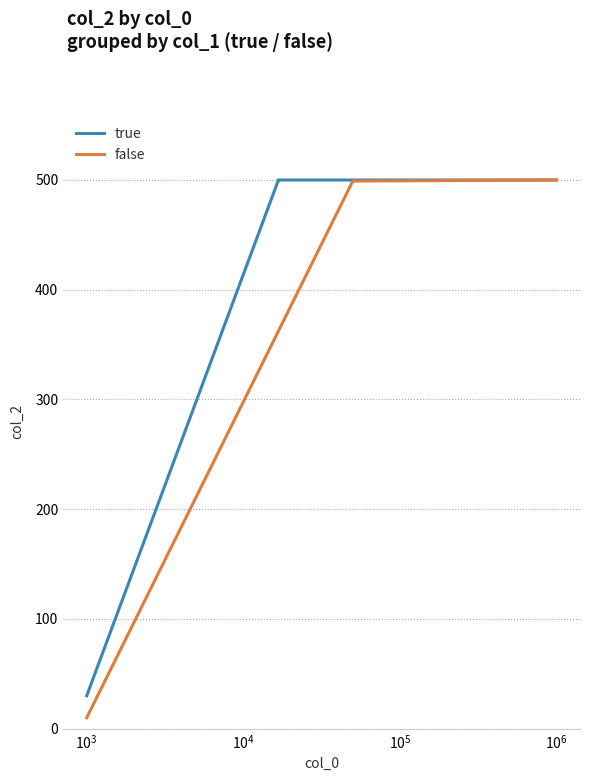

The value of false at $\mathdefault{10^{2}}$ is 109. True or false?

False